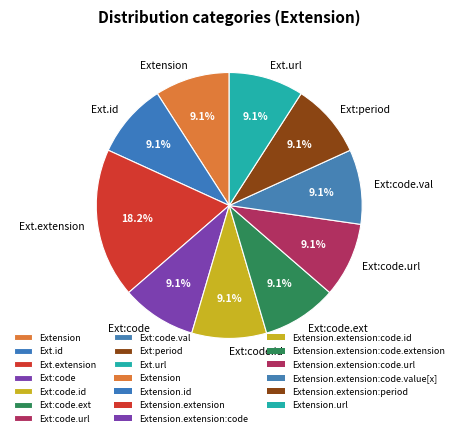

What percentage is NOT represented by Ext.extension?

81.8%